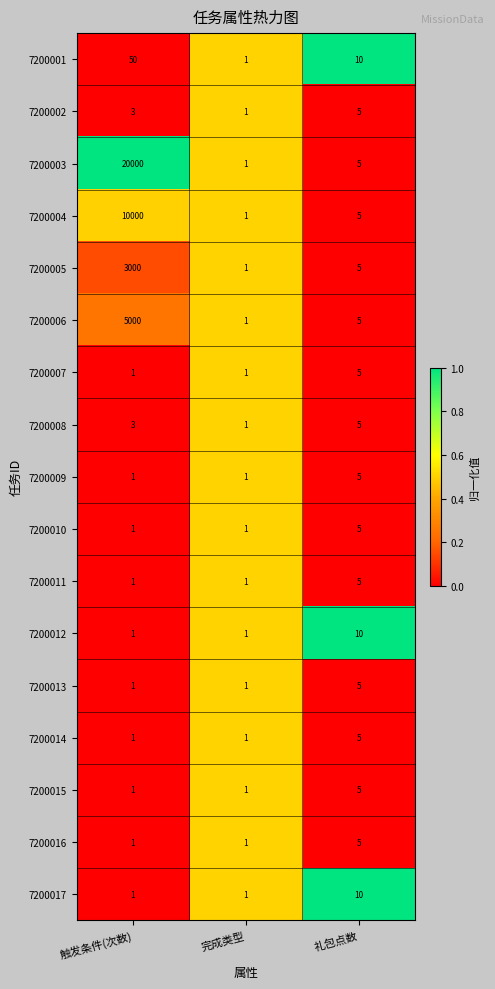

What is the maximum value shown in the chart?

20000